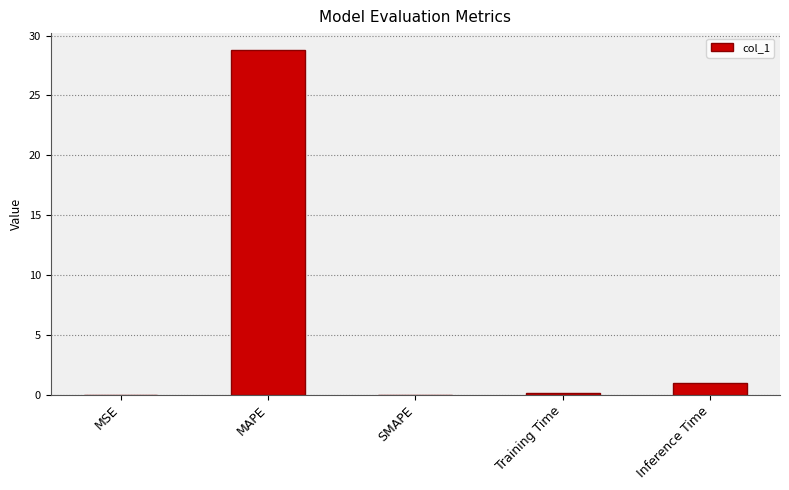

Between Inference Time and MSE, which is larger?

Inference Time